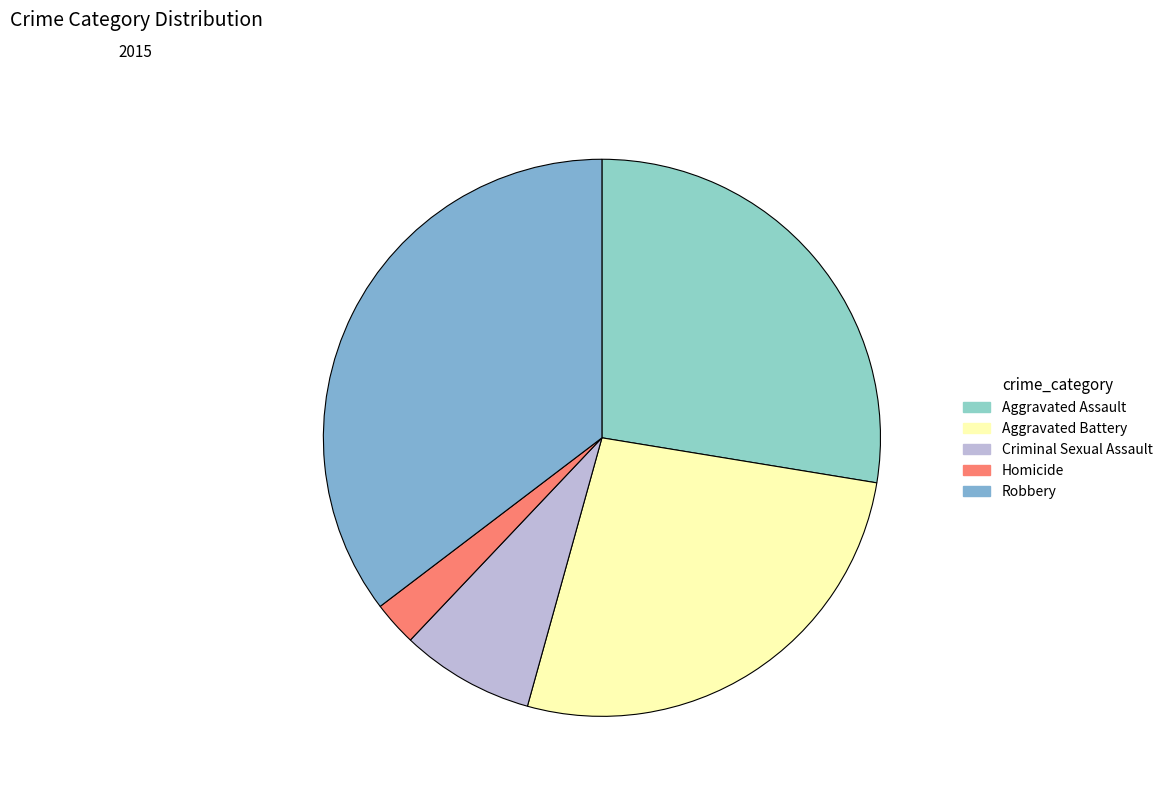

The Criminal Sexual Assault slice represents 8% of the pie. True or false?

True